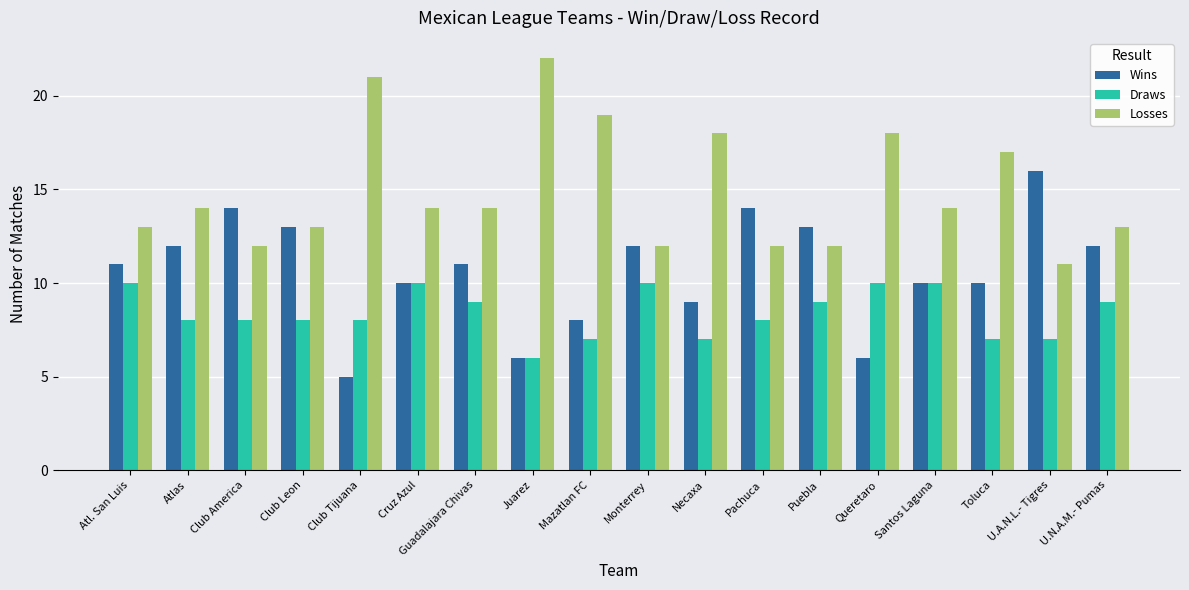

What position from the right is Atl. San Luis?

18